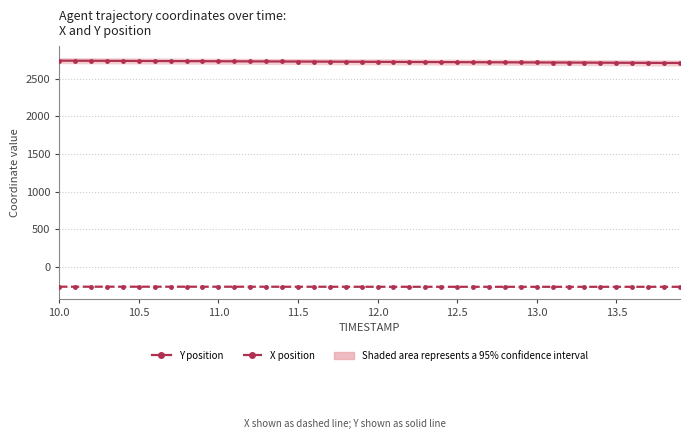

How many data points in Y are less than 2726?

20